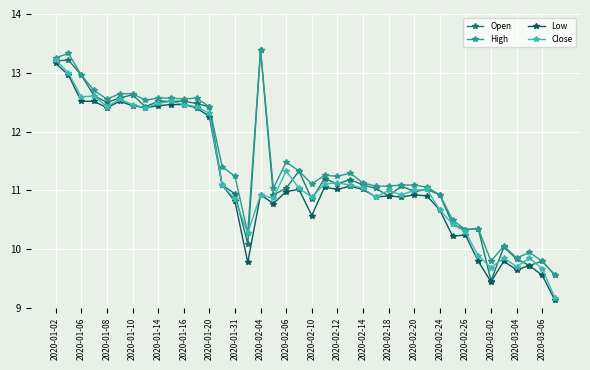

How many lines are shown in the chart?

4